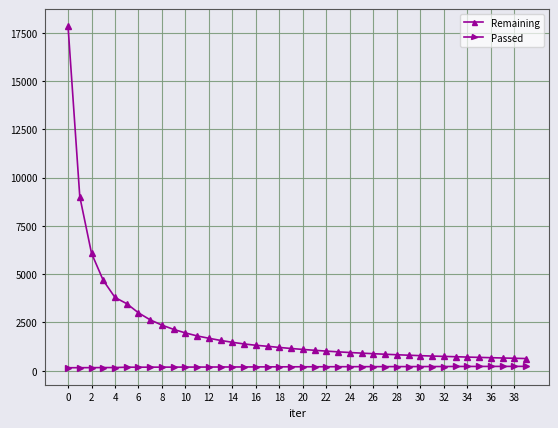

What is the value of the Remaining point at the 15th from the left?

1468.4